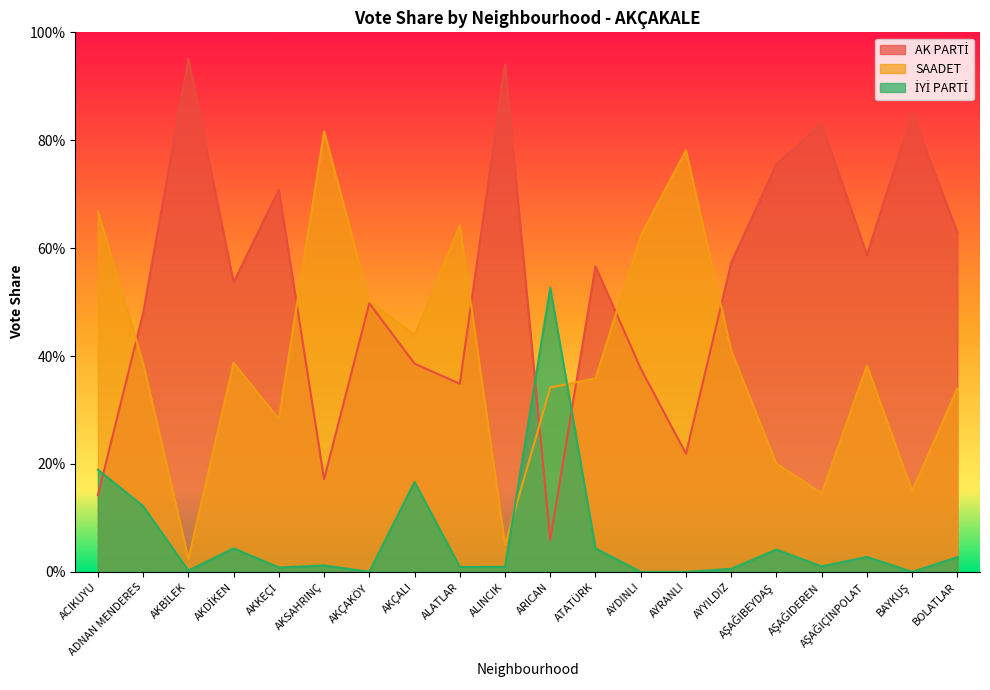

After their last crossing, which series has the higher values: İYİ PARTİ or AK PARTİ?

AK PARTİ